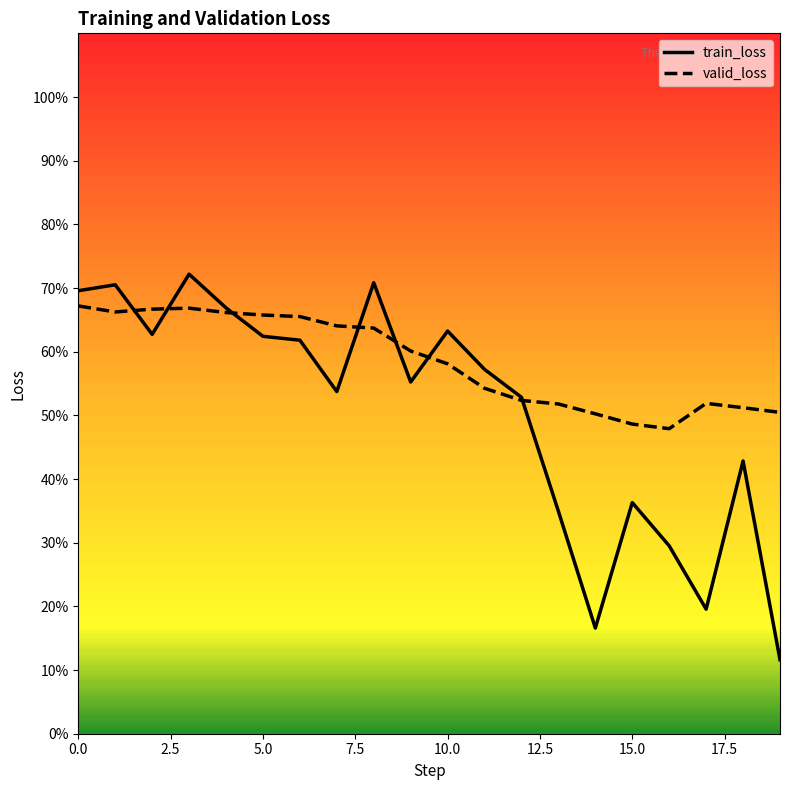

Rank the categories by valid_loss value from lowest to highest.

16, 15, 14, 19, 18, 13, 17, 12, 11, 10, 9, 8, 7, 6, 5, 4, 1, 2, 3, 0